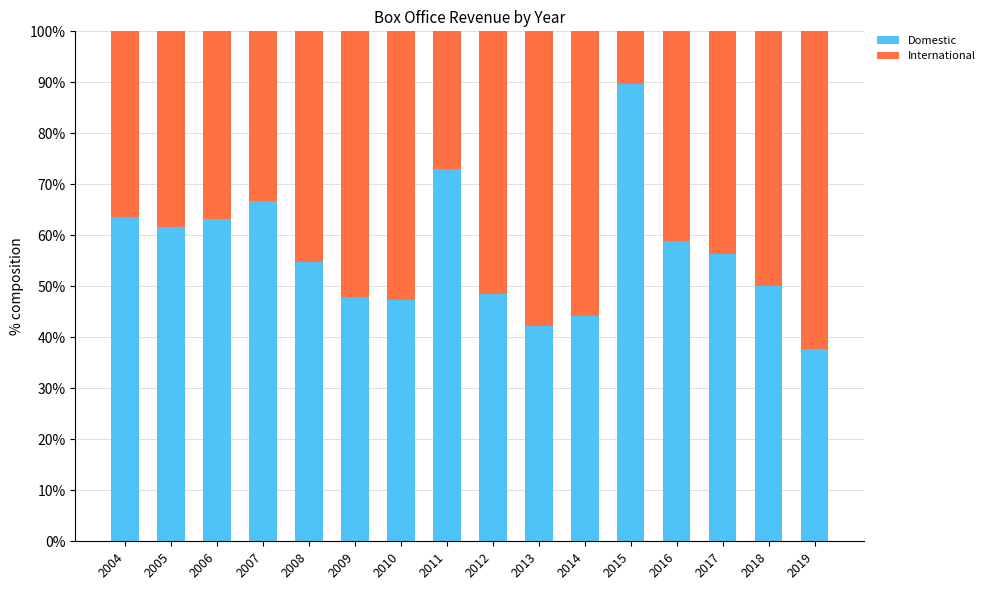

Are the bars grouped side by side (vs. stacked)?

No